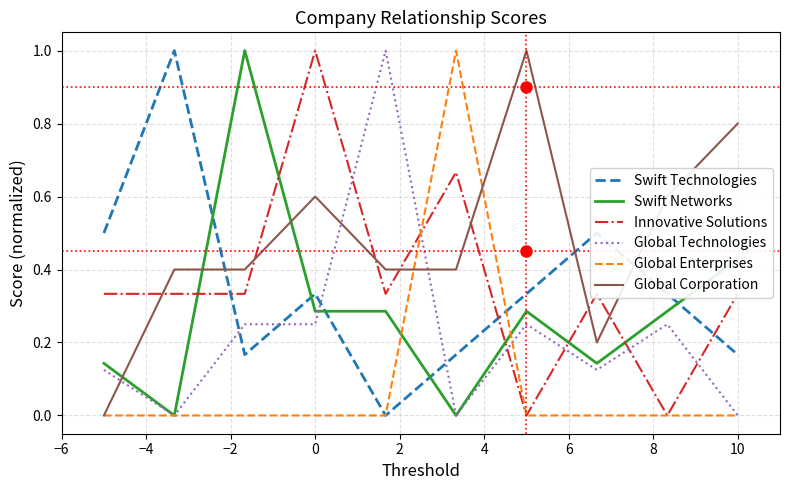

Which series has the largest total across all categories?

Global Corporation